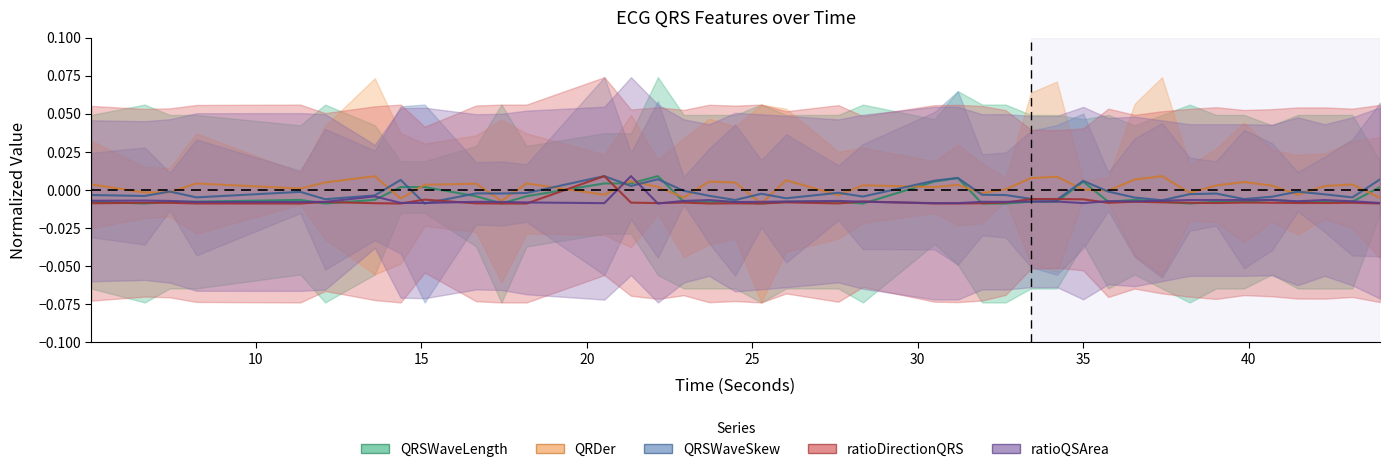

How many times do QRDer_ECG and ratioQSArea_ECG cross each other?

4